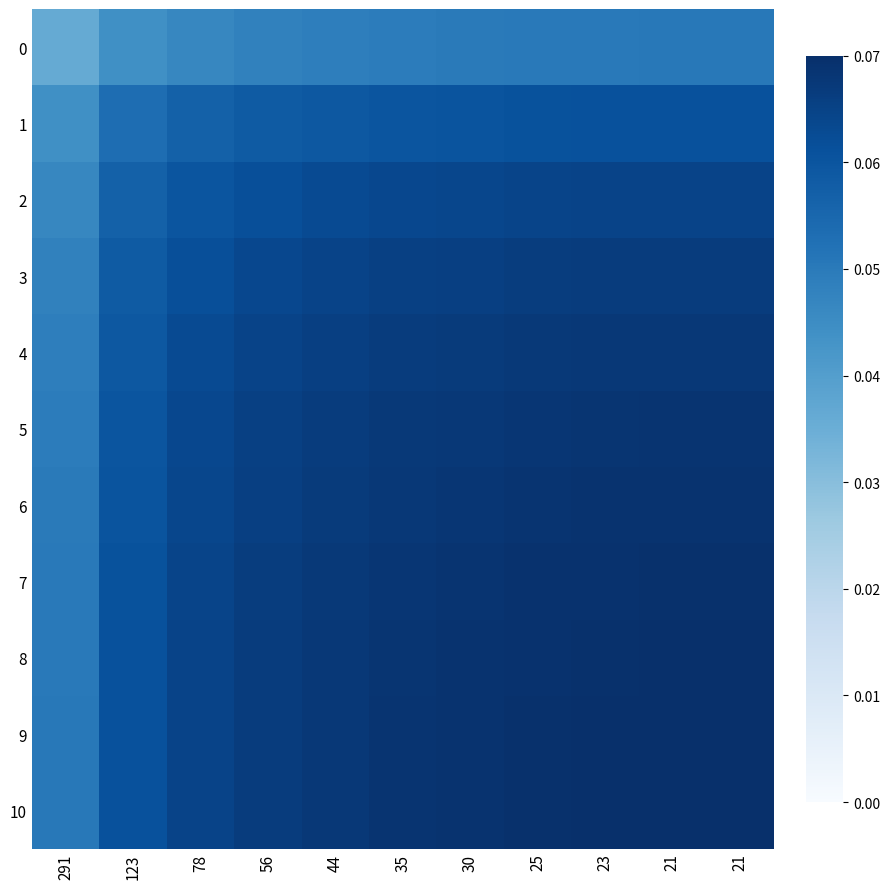

Reading right to left, list all the values displayed in this chart.

0: 21=0.1	21=0.1	23=0.1	25=0.1	30=0.0	35=0.0	44=0.0	56=0.0	78=0.0	123=0.0	291=0.0
1: 21=0.1	21=0.1	23=0.1	25=0.1	30=0.1	35=0.1	44=0.1	56=0.1	78=0.1	123=0.1	291=0.0
2: 21=0.1	21=0.1	23=0.1	25=0.1	30=0.1	35=0.1	44=0.1	56=0.1	78=0.1	123=0.1	291=0.0
3: 21=0.1	21=0.1	23=0.1	25=0.1	30=0.1	35=0.1	44=0.1	56=0.1	78=0.1	123=0.1	291=0.0
4: 21=0.1	21=0.1	23=0.1	25=0.1	30=0.1	35=0.1	44=0.1	56=0.1	78=0.1	123=0.1	291=0.0
5: 21=0.1	21=0.1	23=0.1	25=0.1	30=0.1	35=0.1	44=0.1	56=0.1	78=0.1	123=0.1	291=0.0
6: 21=0.1	21=0.1	23=0.1	25=0.1	30=0.1	35=0.1	44=0.1	56=0.1	78=0.1	123=0.1	291=0.0
7: 21=0.1	21=0.1	23=0.1	25=0.1	30=0.1	35=0.1	44=0.1	56=0.1	78=0.1	123=0.1	291=0.1
8: 21=0.1	21=0.1	23=0.1	25=0.1	30=0.1	35=0.1	44=0.1	56=0.1	78=0.1	123=0.1	291=0.1
9: 21=0.1	21=0.1	23=0.1	25=0.1	30=0.1	35=0.1	44=0.1	56=0.1	78=0.1	123=0.1	291=0.1
10: 21=0.1	21=0.1	23=0.1	25=0.1	30=0.1	35=0.1	44=0.1	56=0.1	78=0.1	123=0.1	291=0.1